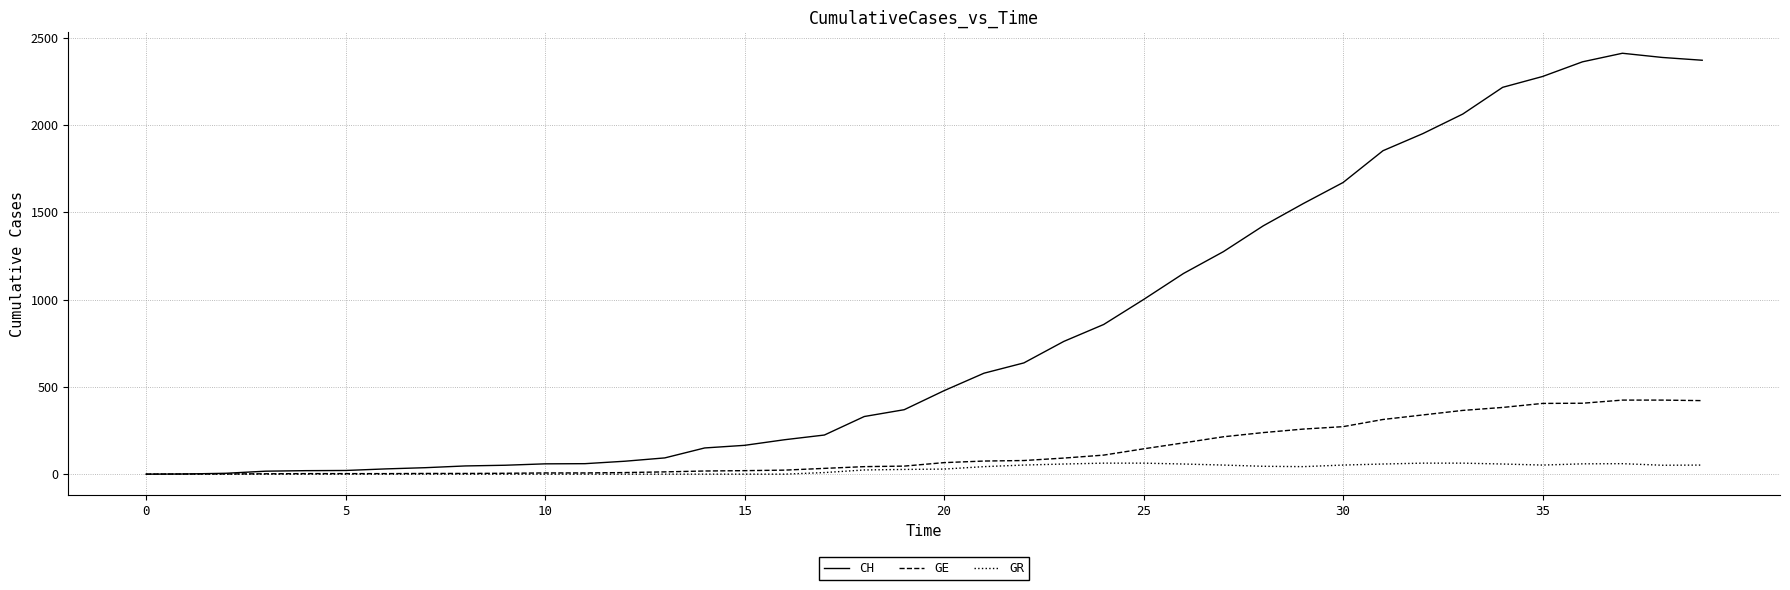

Which series has the largest range (max minus min)?

CH